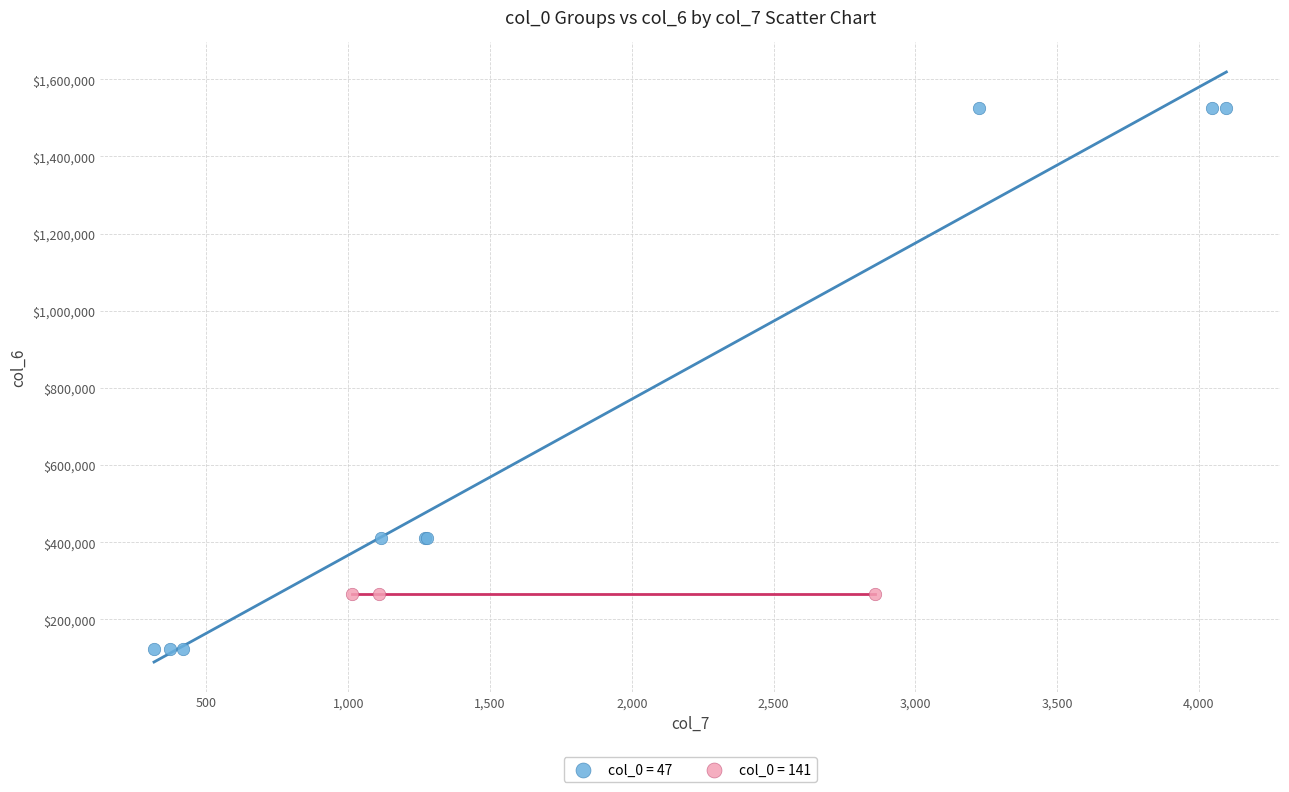

Which series contains the highest Y value?

col_0 = 47